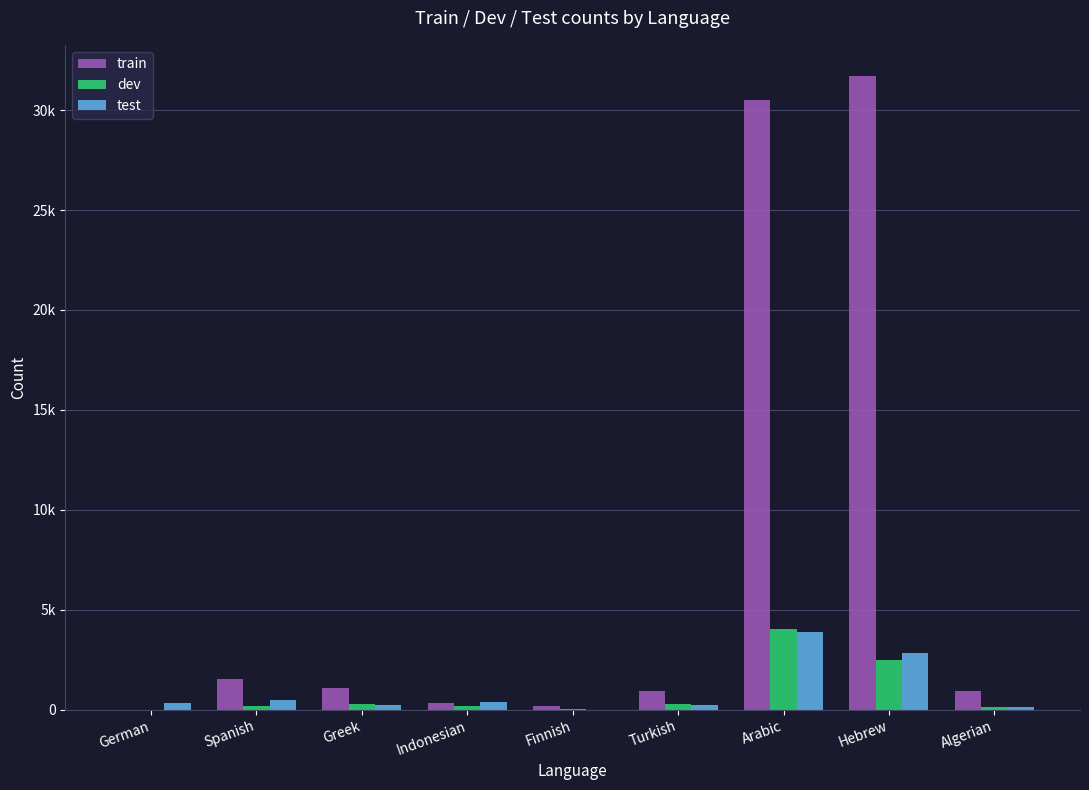

Are the bars grouped side by side (vs. stacked)?

Yes